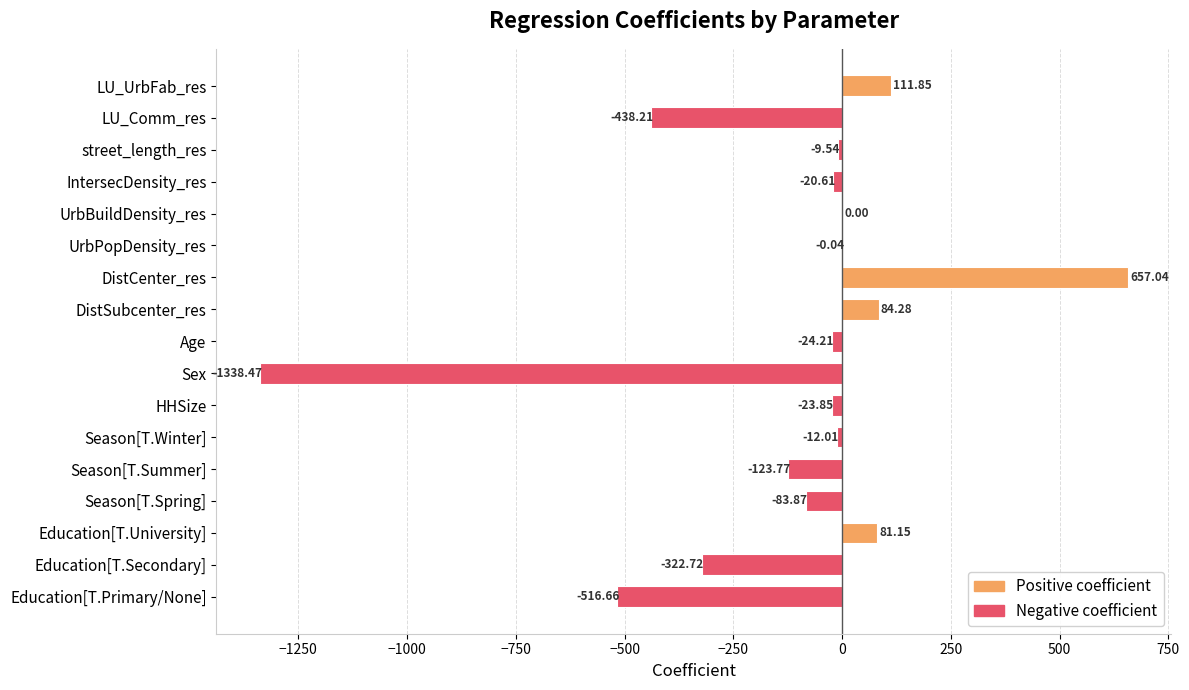

What is the change in value from DistCenter_res to street_length_res?

-666.6